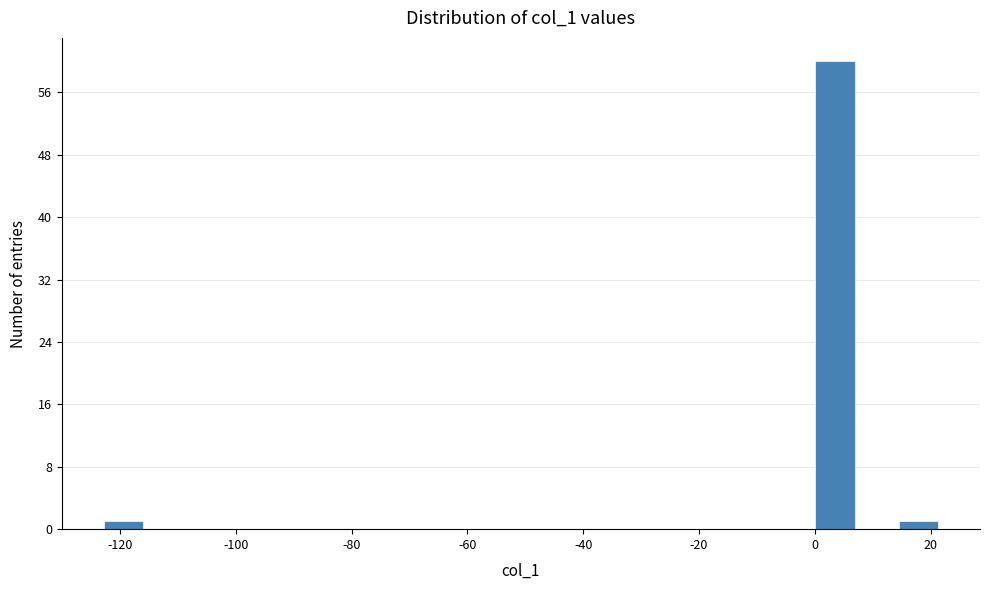

Read against the x-axis, roughly where is the centre of the tallest bar?

4